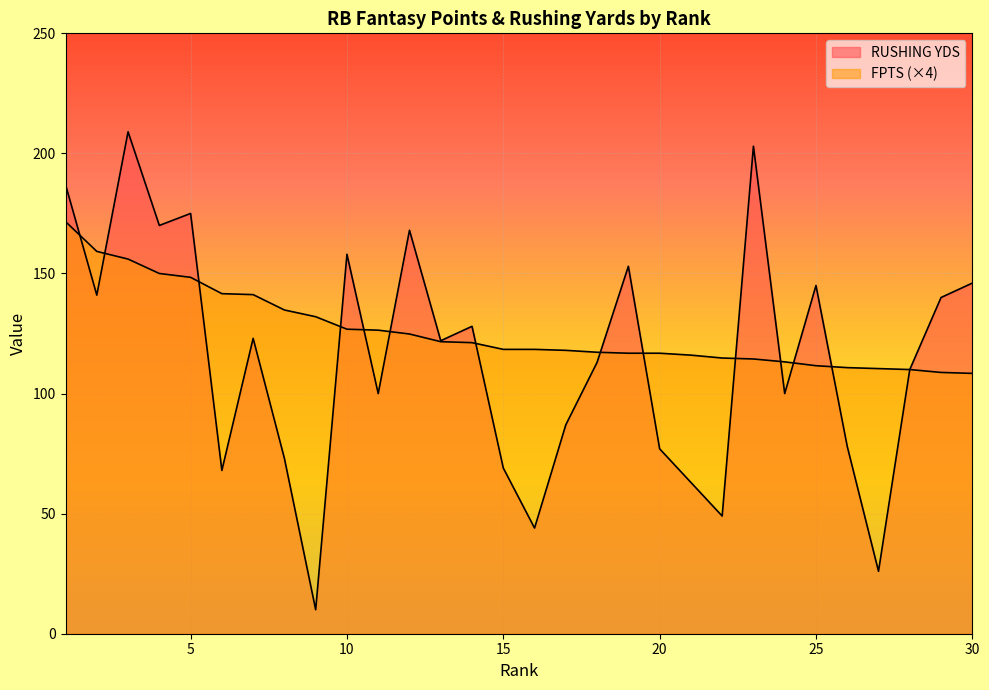

How many distinct data groups are displayed?

2